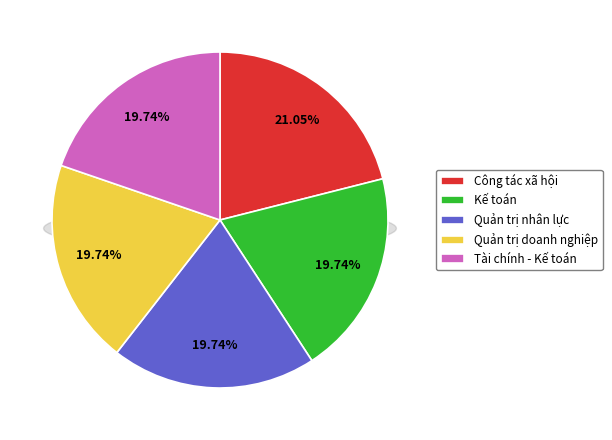

What is the ratio of the value at Quản trị doanh nghiệp 7340101 to the value at Công tác xã hội 7760101?

0.9